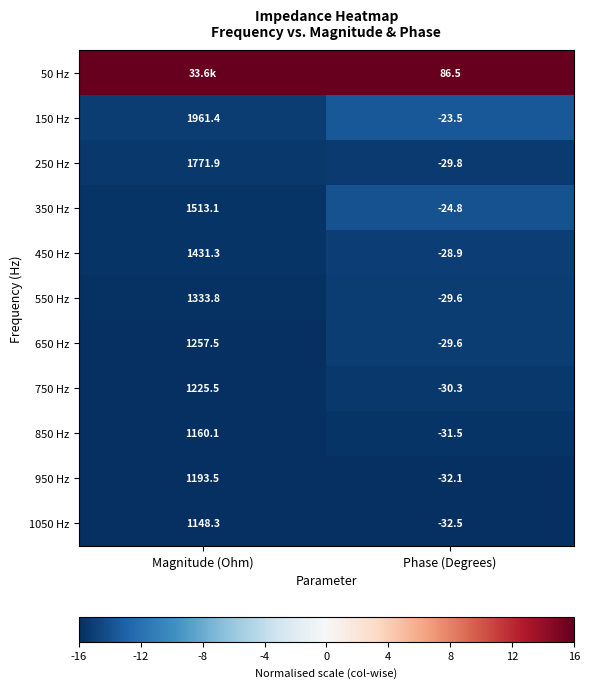

The 1050 Hz series shows 1148.3 at Magnitude (Ohm). True or false?

True